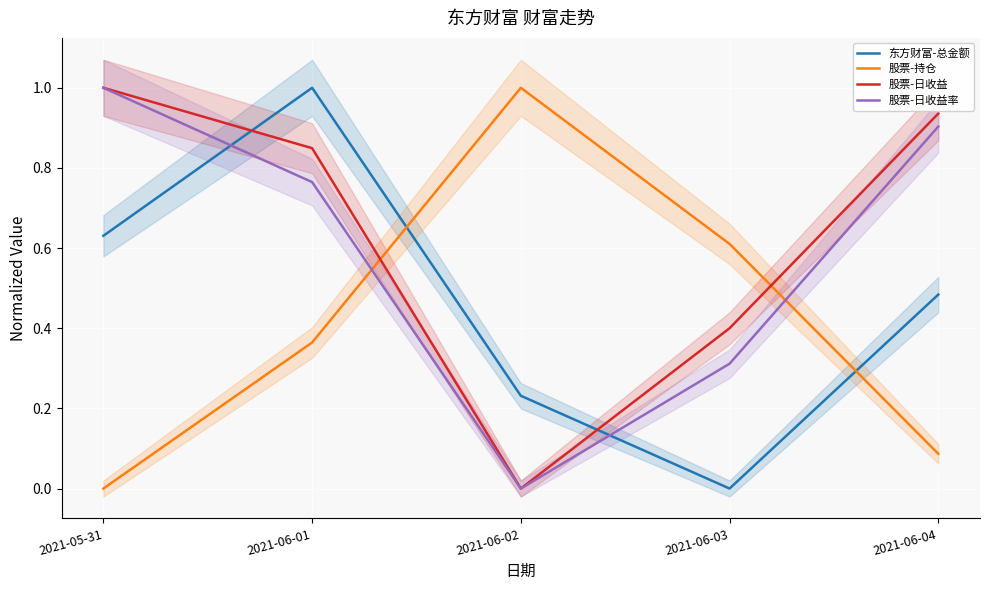

Rank the categories by 股票-日收益 value from lowest to highest.

2021-06-02, 2021-06-03, 2021-06-01, 2021-06-04, 2021-05-31